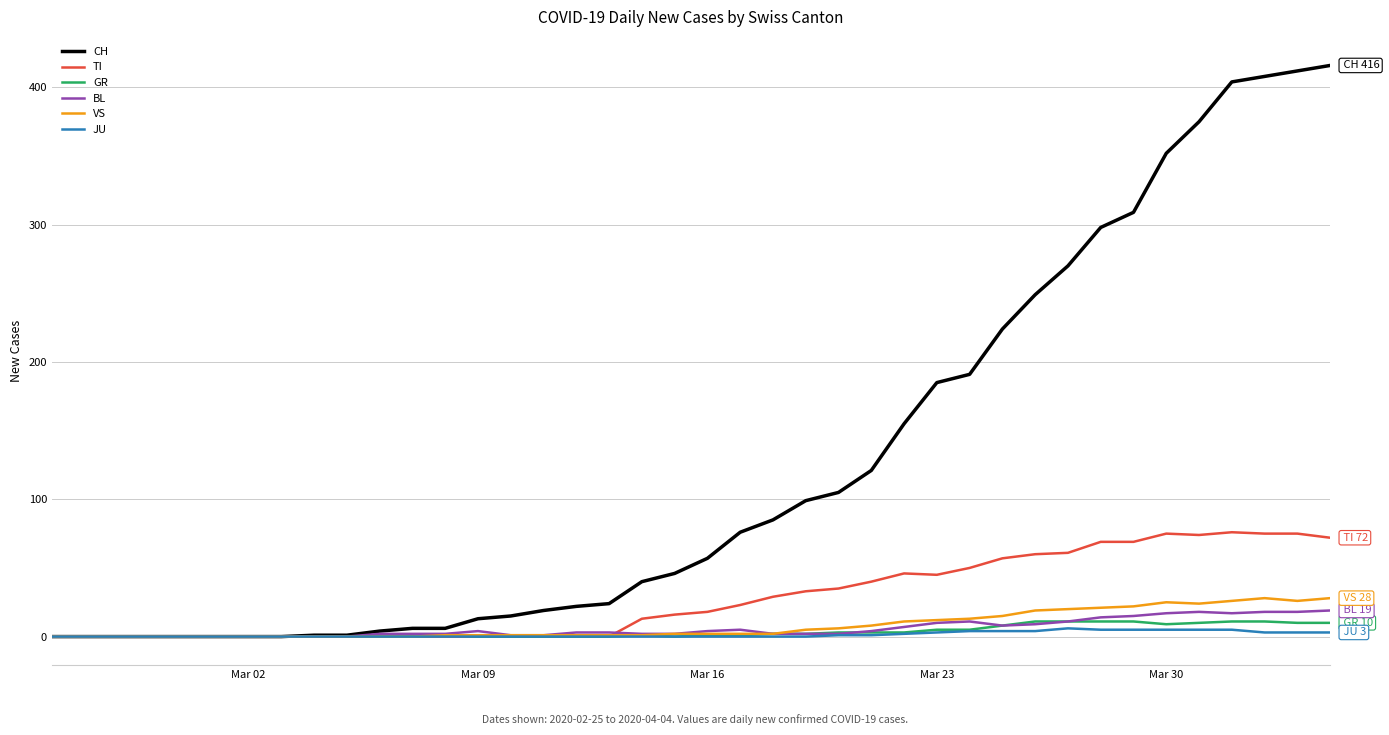

What is the maximum value shown in the chart?

416